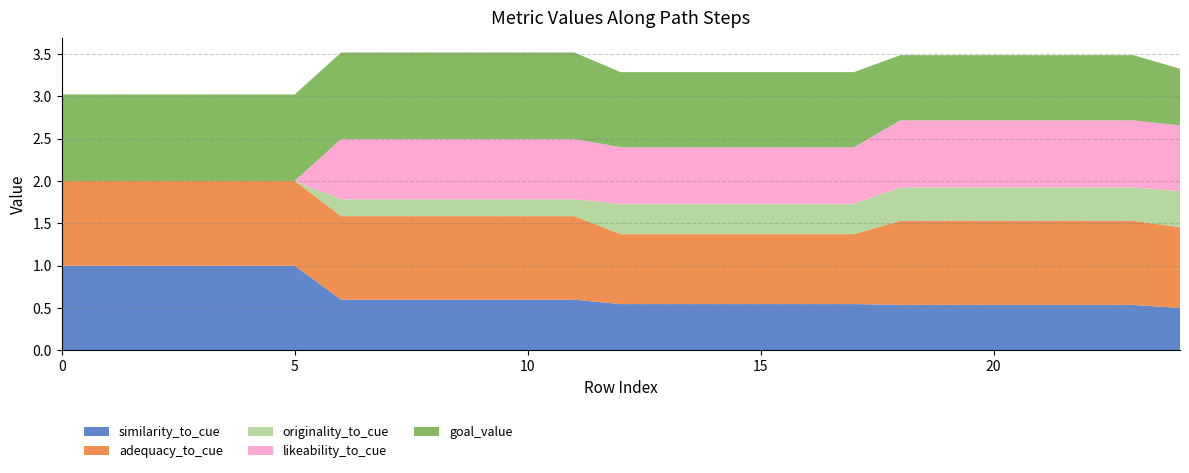

Reading left to right, what are all the values shown in this chart?

similarity_to_cue: 0=1.0	1=1.0	2=1.0	3=1.0	4=1.0	5=1.0	6=0.6	7=0.6	8=0.6	9=0.6	10=0.6	11=0.6	12=0.5	13=0.5	14=0.5	15=0.5	16=0.5	17=0.5	18=0.5	19=0.5	20=0.5	21=0.5	22=0.5	23=0.5	24=0.5
adequacy_to_cue: 0=1.0	1=1.0	2=1.0	3=1.0	4=1.0	5=1.0	6=1.0	7=1.0	8=1.0	9=1.0	10=1.0	11=1.0	12=0.8	13=0.8	14=0.8	15=0.8	16=0.8	17=0.8	18=1.0	19=1.0	20=1.0	21=1.0	22=1.0	23=1.0	24=1.0
originality_to_cue: 0=0.0	1=0.0	2=0.0	3=0.0	4=0.0	5=0.0	6=0.2	7=0.2	8=0.2	9=0.2	10=0.2	11=0.2	12=0.4	13=0.4	14=0.4	15=0.4	16=0.4	17=0.4	18=0.4	19=0.4	20=0.4	21=0.4	22=0.4	23=0.4	24=0.4
likeability_to_cue: 0=0.0	1=0.0	2=0.0	3=0.0	4=0.0	5=0.0	6=0.7	7=0.7	8=0.7	9=0.7	10=0.7	11=0.7	12=0.7	13=0.7	14=0.7	15=0.7	16=0.7	17=0.7	18=0.8	19=0.8	20=0.8	21=0.8	22=0.8	23=0.8	24=0.8
goal_value: 0=1.0	1=1.0	2=1.0	3=1.0	4=1.0	5=1.0	6=1.0	7=1.0	8=1.0	9=1.0	10=1.0	11=1.0	12=0.9	13=0.9	14=0.9	15=0.9	16=0.9	17=0.9	18=0.8	19=0.8	20=0.8	21=0.8	22=0.8	23=0.8	24=0.7